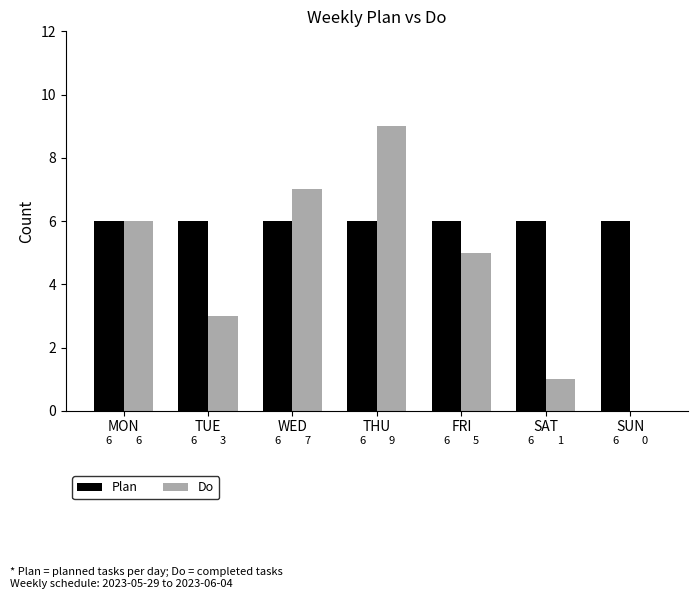

How many categories are shown in the chart?

7